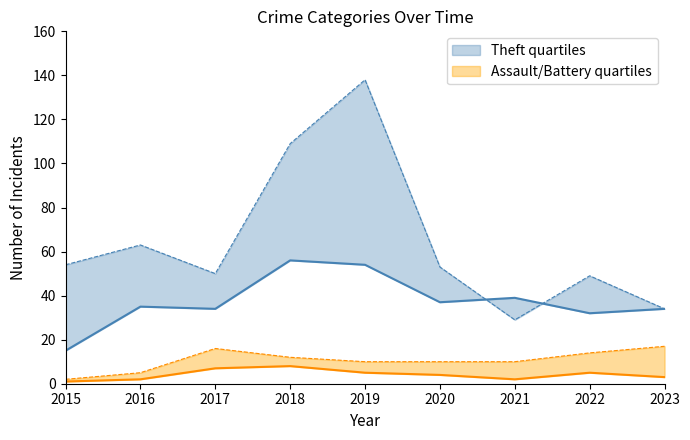

Between 2018 and 2017, which is larger?

2018